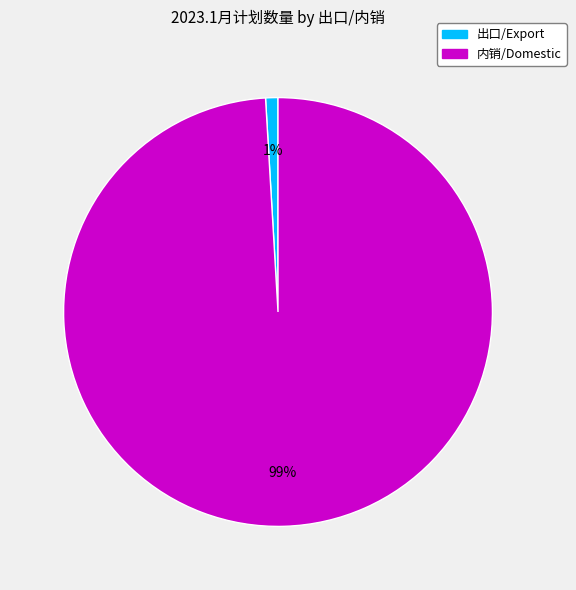

Combined, do 内销/Domestic and 出口/Export account for over 50%?

Yes